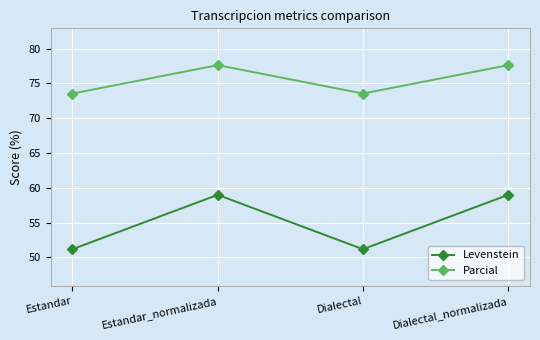

Rank the series by their maximum value, from lowest to highest.

Levenstein, Parcial